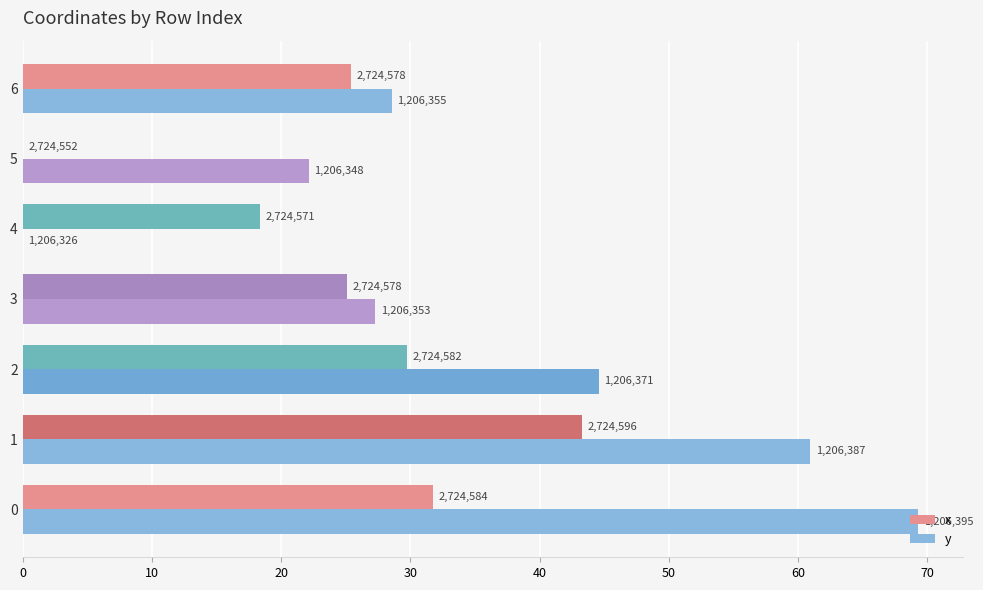

What are all the series names shown in the legend?

x, y